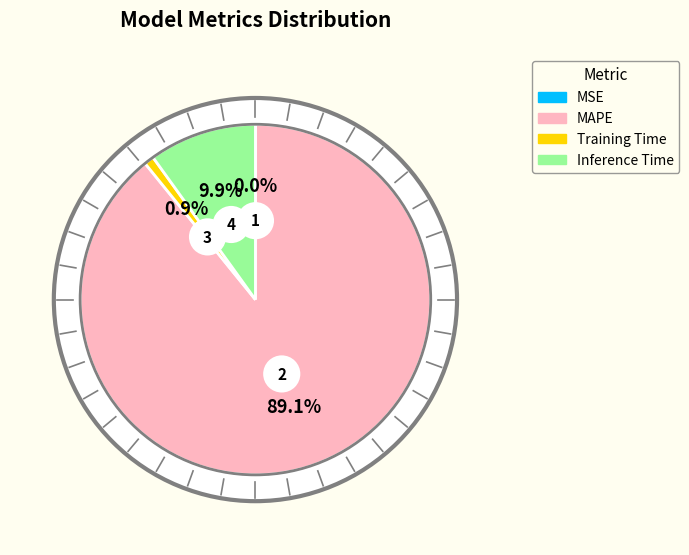

Rank the categories by value from highest to lowest.

MAPE, Inference Time, Training Time, MSE